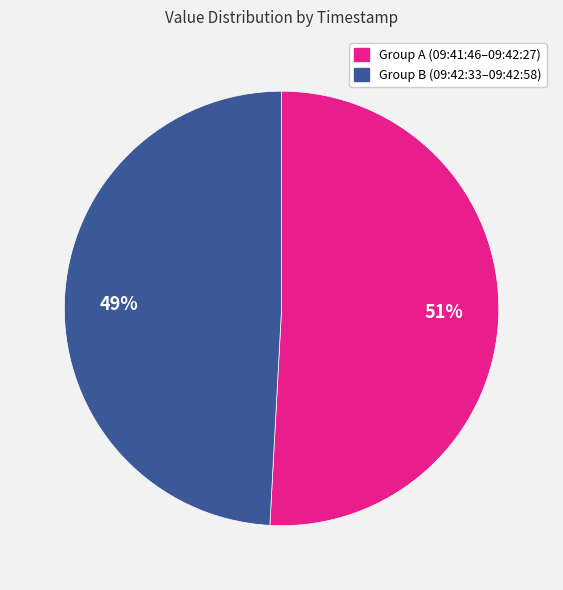

How many slices are in this pie chart?

2